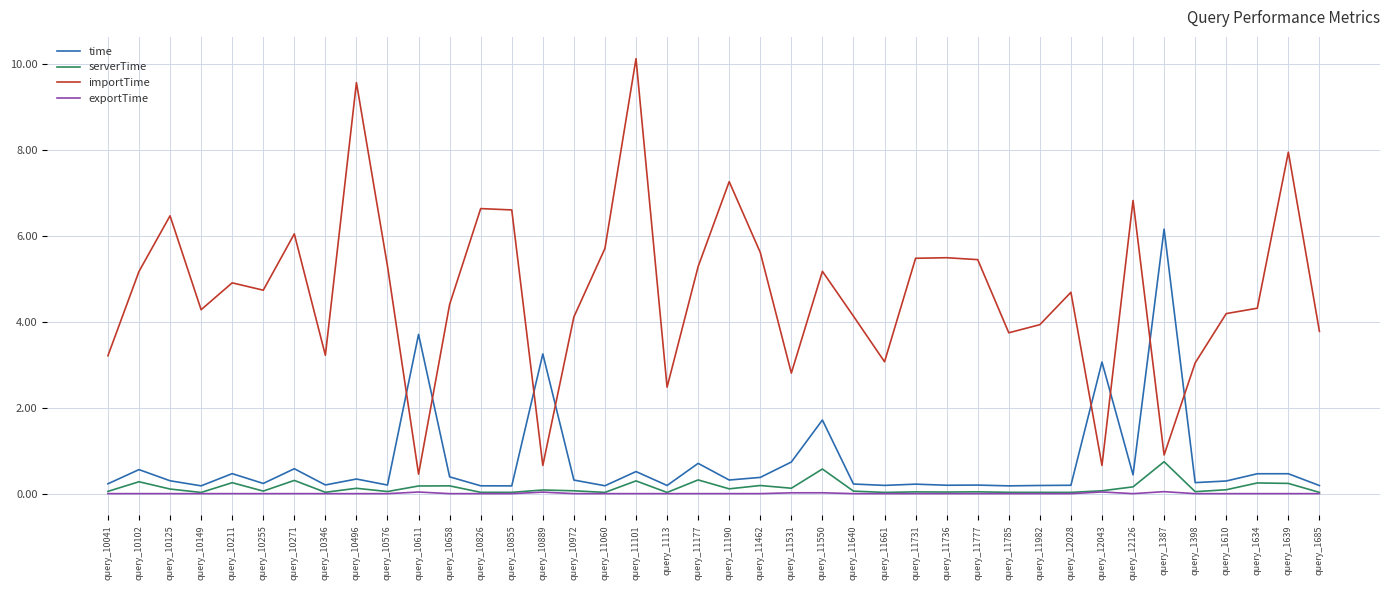

Which series has the widest spread of values?

importTime